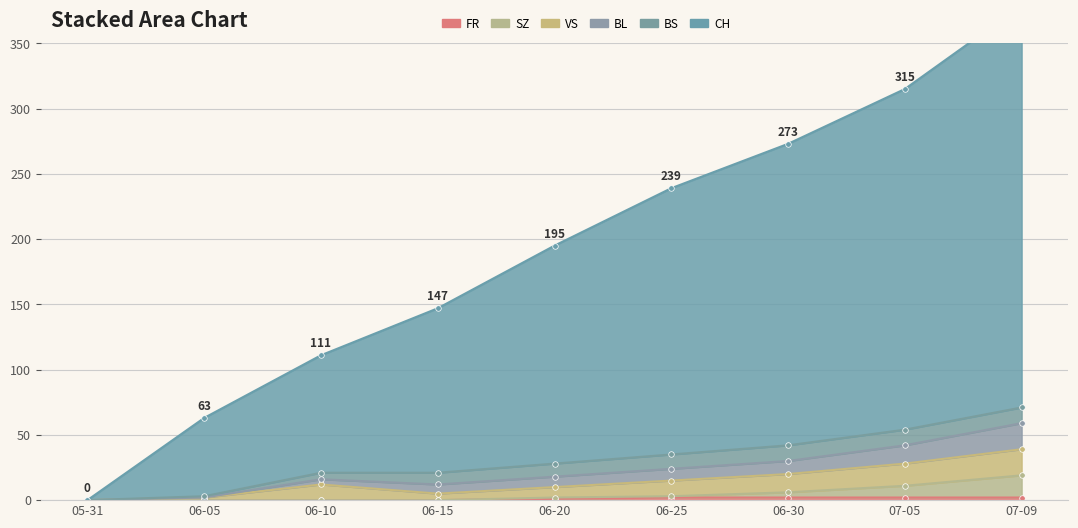

Which series has the largest total across all categories?

CH